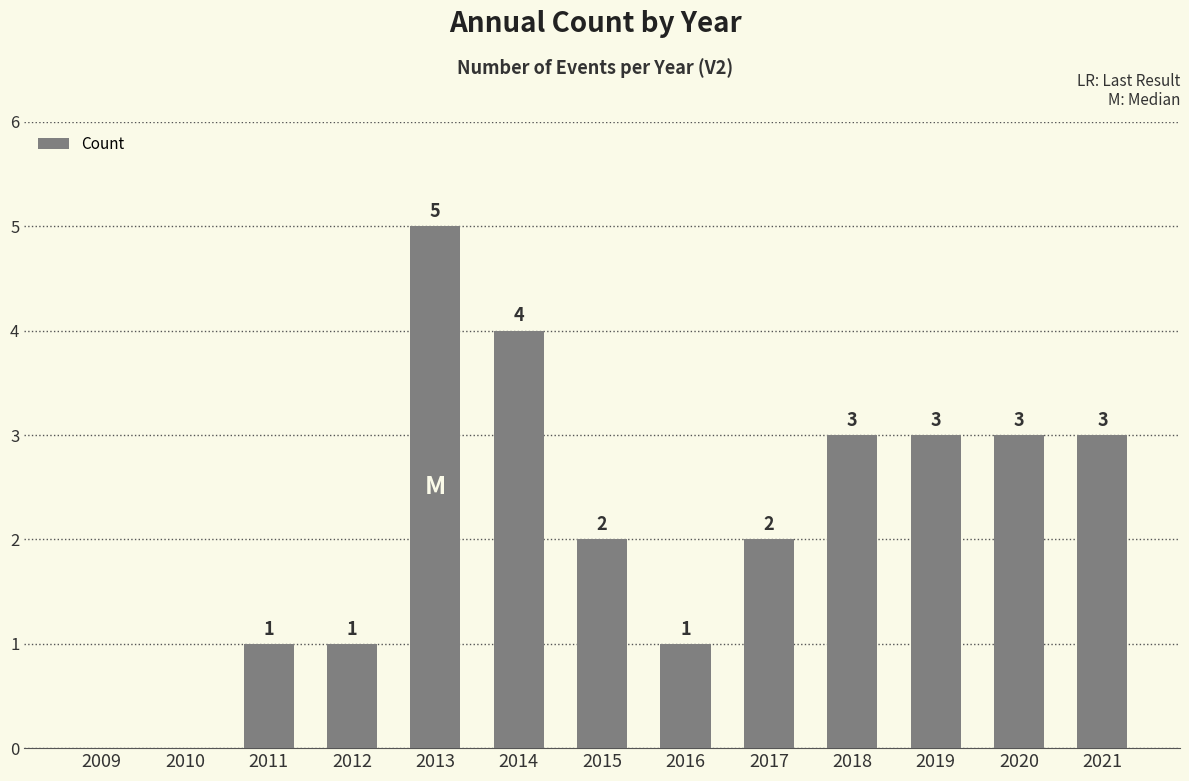

Approximately how many times larger is the value at 2020 compared to 2013?

0.6